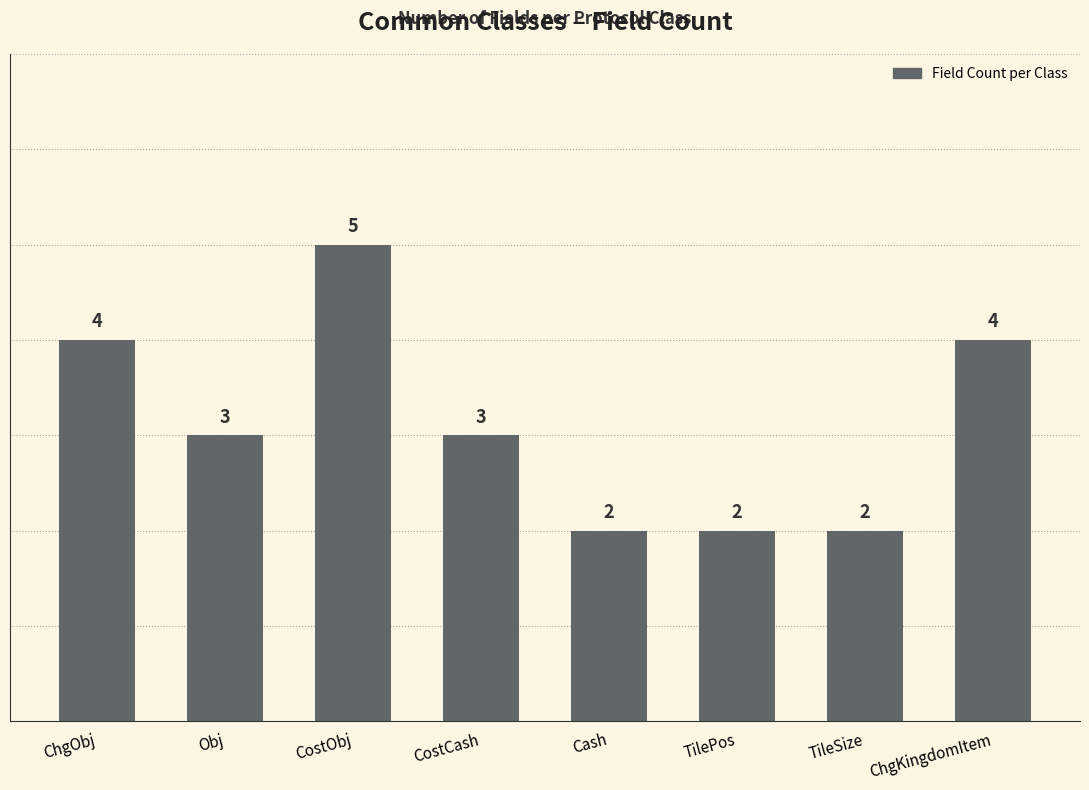

Reading left to right, transcribe all the data shown in this chart.

4	3	5	3	2	2	2	4